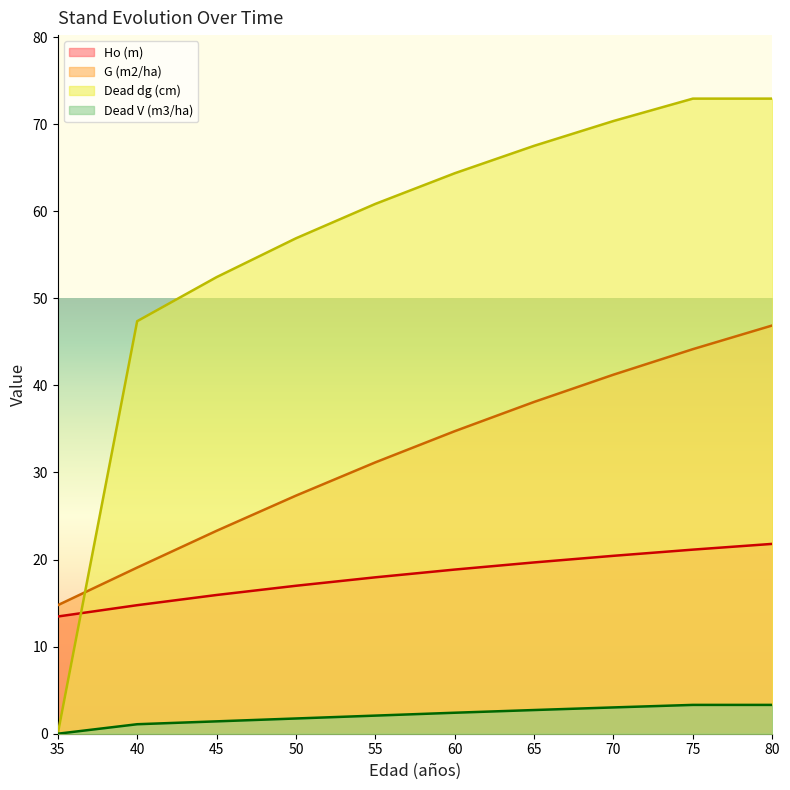

Is it true that Dead dg (cm) equals 47.4 at 40?

True